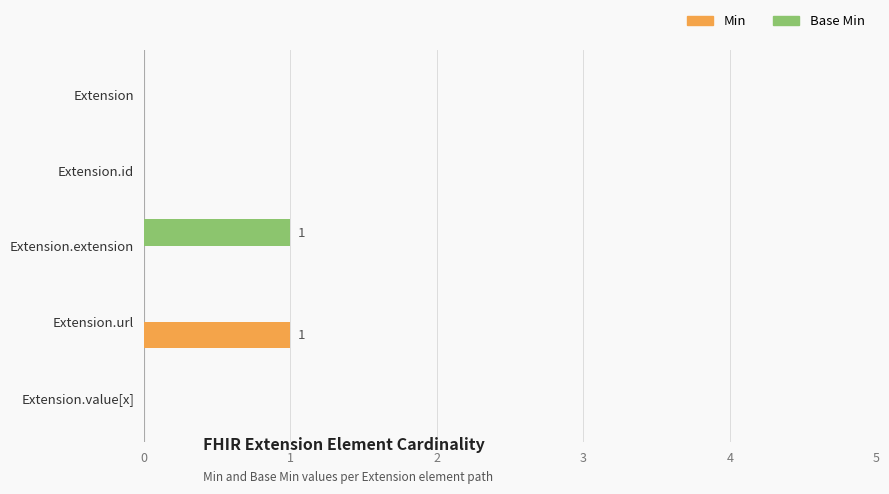

What is the maximum value for Min?

1